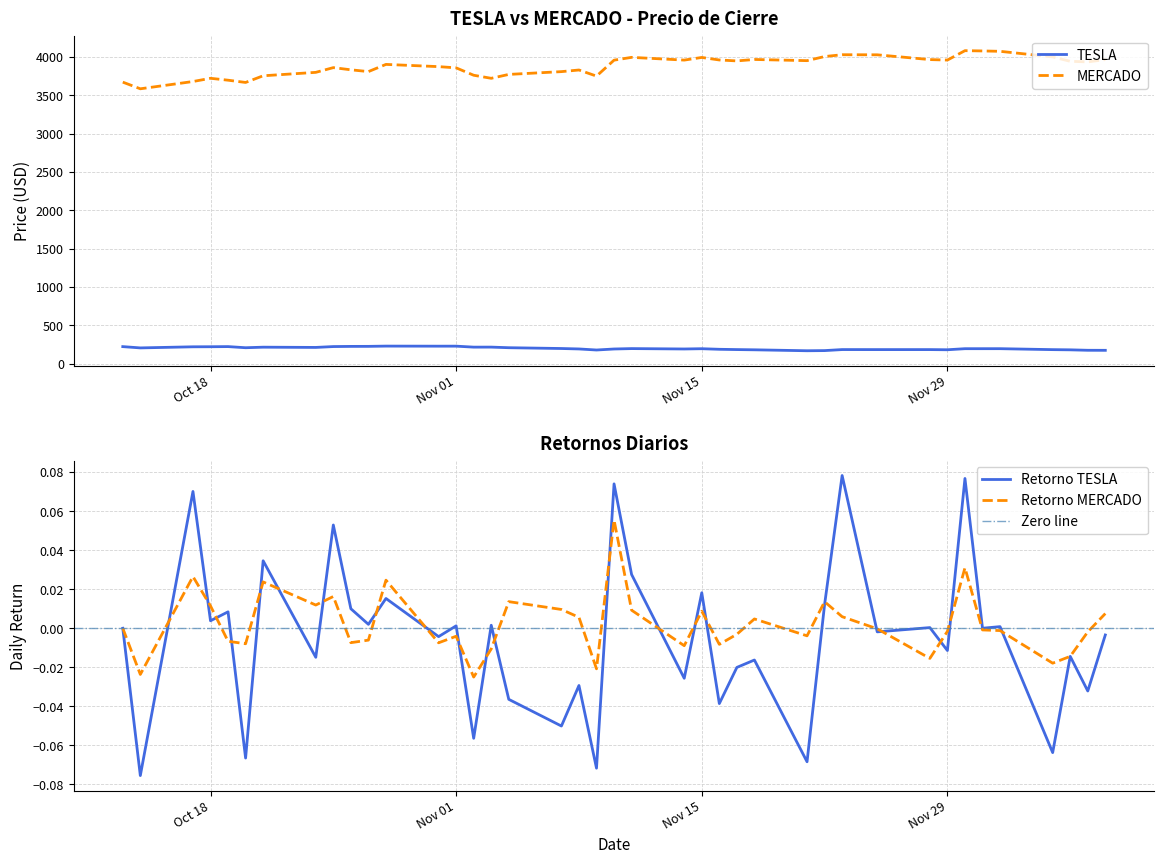

How many distinct data groups are displayed?

4